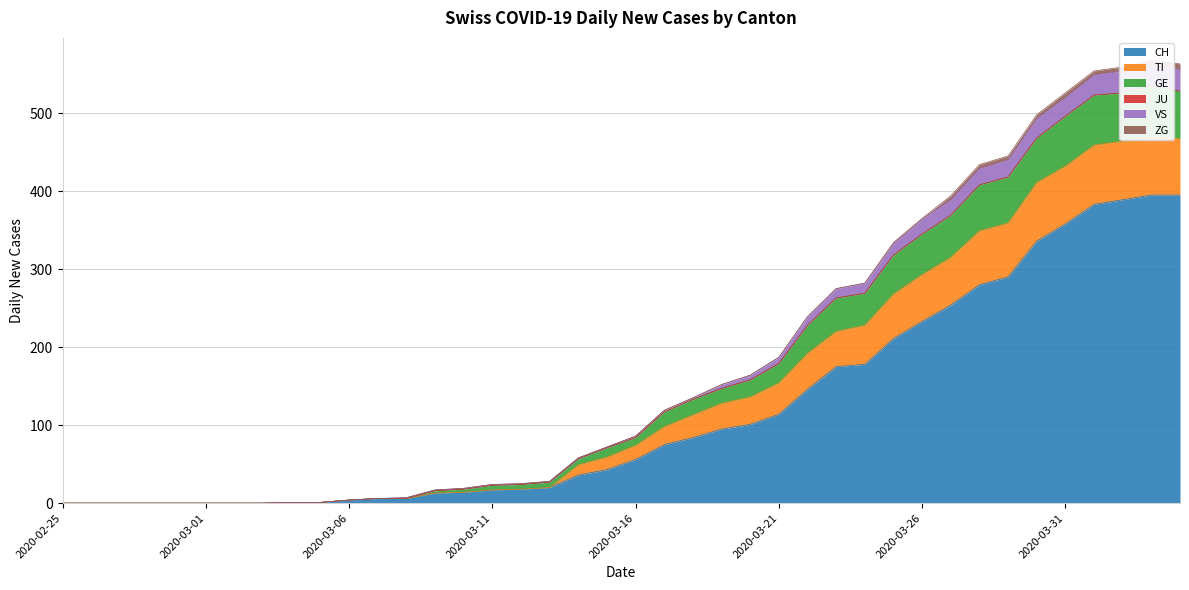

True or false: VS and GE cross at least once.

False